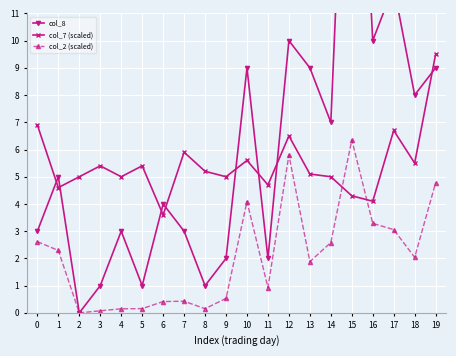

What is the maximum value for col_7 (scaled)?

9.5